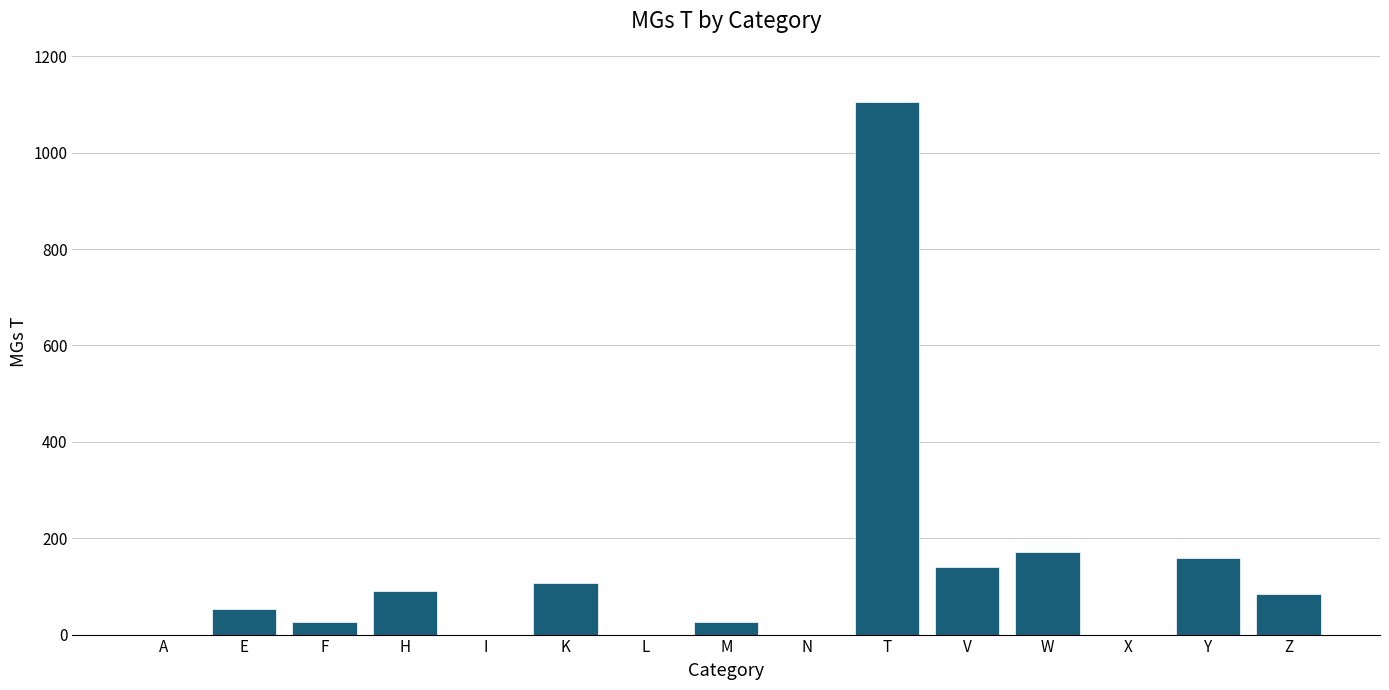

What is the maximum value shown in the chart?

1105